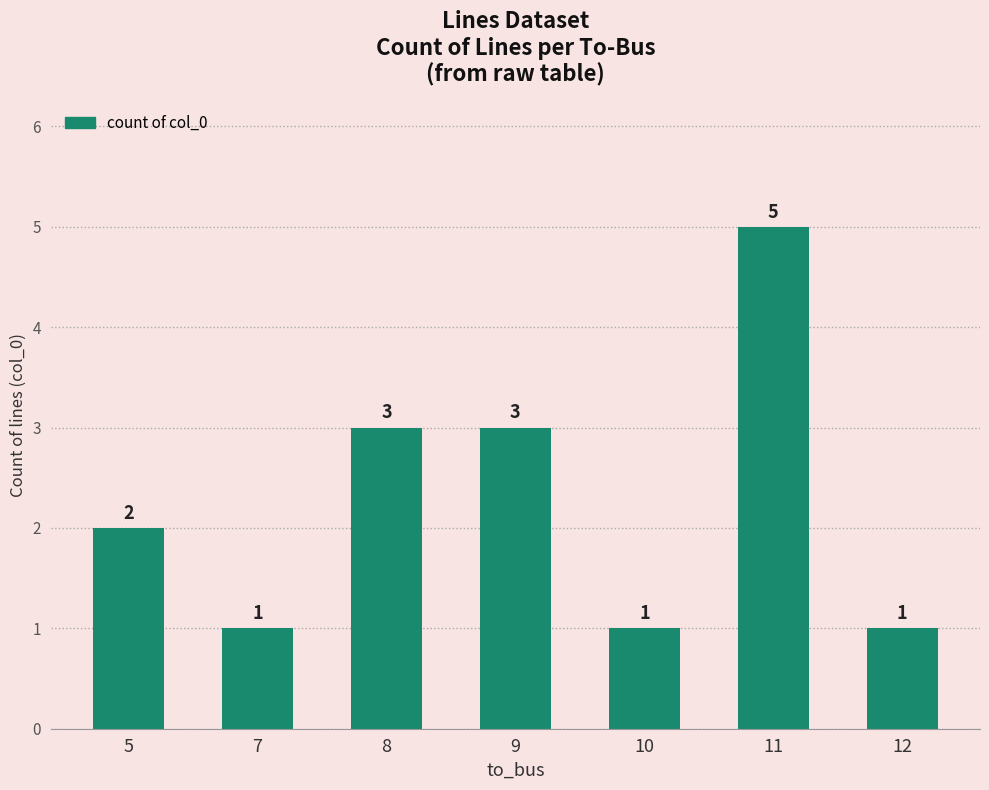

What is the greatest value displayed?

5